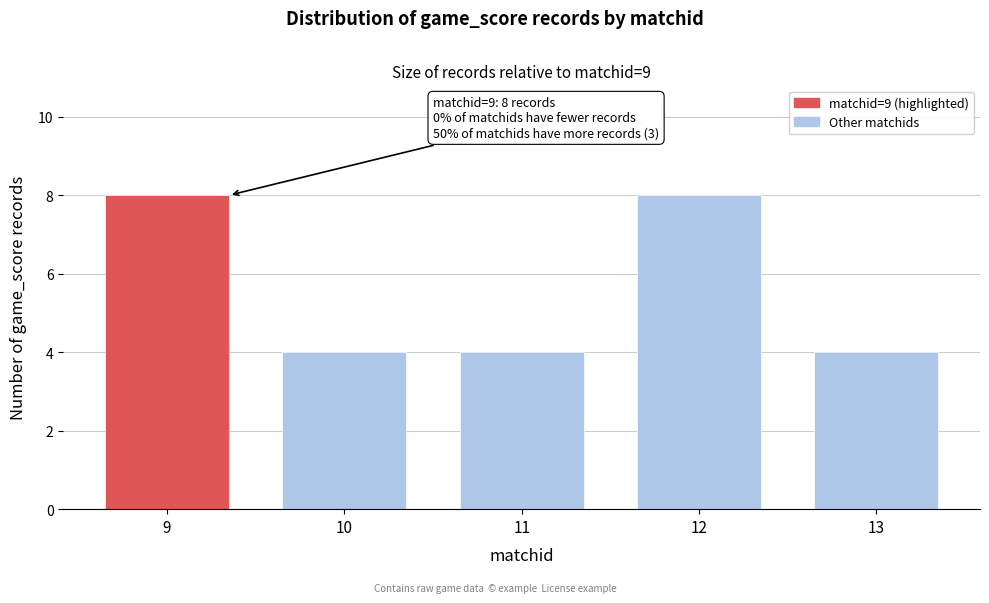

Reading left to right, what are all the values shown in this chart?

9=8	10=4	11=4	12=8	13=4